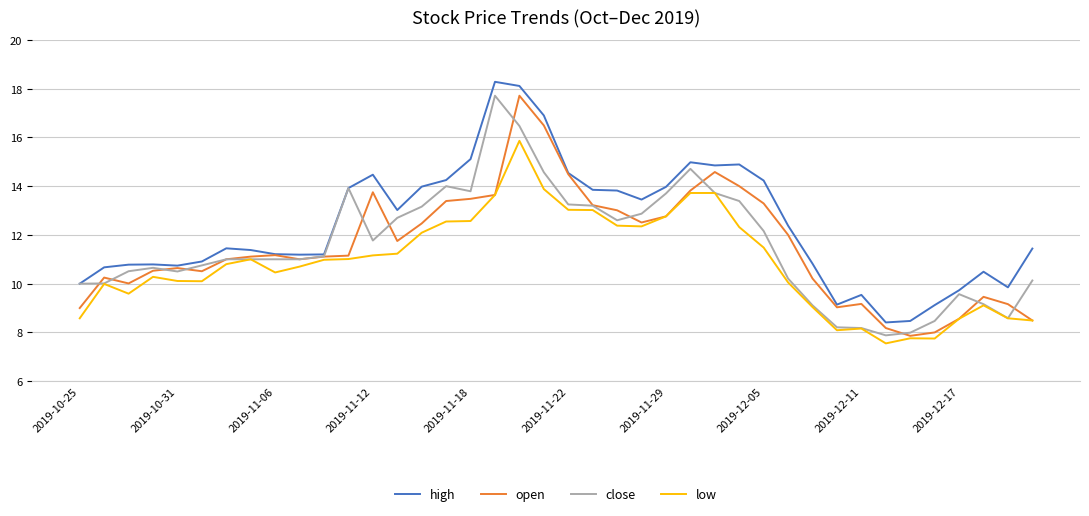

What is the minimum value for open?

7.9